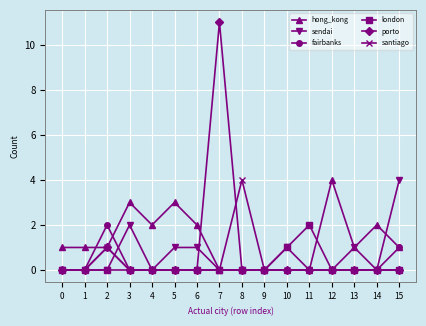

Reading left to right, what are all the values shown in this chart?

hong_kong: 0=1	1=1	2=1	3=3	4=2	5=3	6=2	7=0	8=0	9=0	10=0	11=0	12=4	13=1	14=2	15=1
sendai: 0=0	1=0	2=0	3=2	4=0	5=1	6=1	7=0	8=0	9=0	10=1	11=0	12=0	13=1	14=0	15=4
fairbanks: 0=0	1=0	2=2	3=0	4=0	5=0	6=0	7=0	8=0	9=0	10=0	11=0	12=0	13=0	14=0	15=1
london: 0=0	1=0	2=0	3=0	4=0	5=0	6=0	7=0	8=0	9=0	10=1	11=2	12=0	13=0	14=0	15=0
porto: 0=0	1=0	2=1	3=0	4=0	5=0	6=0	7=11	8=0	9=0	10=0	11=0	12=0	13=0	14=0	15=0
santiago: 0=0	1=0	2=1	3=0	4=0	5=0	6=0	7=0	8=4	9=0	10=0	11=0	12=0	13=0	14=0	15=0